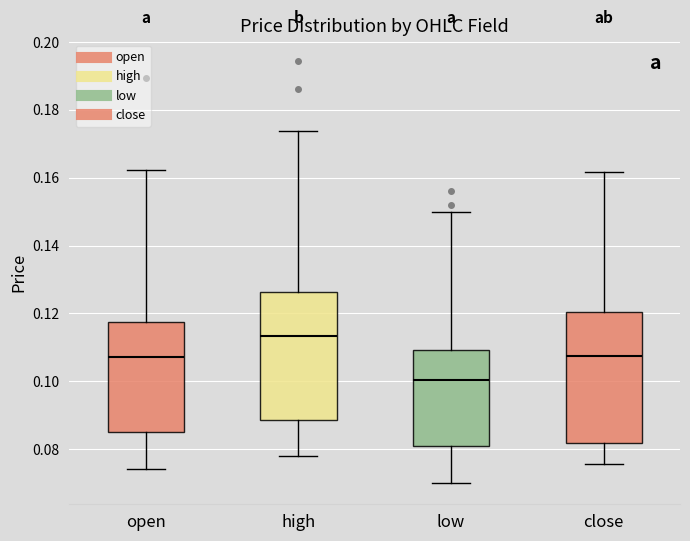

Reading left to right, transcribe this box plot: for each box, give where its median line is, the range the box spans, and where its two whiskers end, as read against the y-axis. The values are not printed on the chart, so give them approximately, as read against the axis.

open: median 0.108, box 0.084 to 0.118, whiskers 0.074 to 0.162
high: median 0.114, box 0.088 to 0.126, whiskers 0.078 to 0.174
low: median 0.100, box 0.080 to 0.110, whiskers 0.070 to 0.150
close: median 0.108, box 0.082 to 0.120, whiskers 0.076 to 0.162